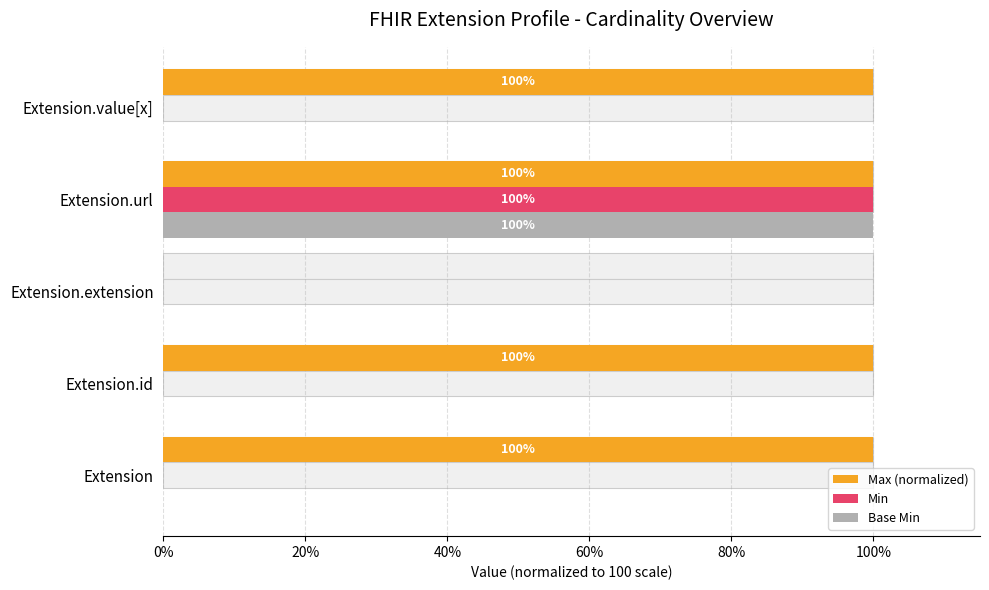

Which series changed the most between Extension.extension and Extension.url?

Max (normalized)